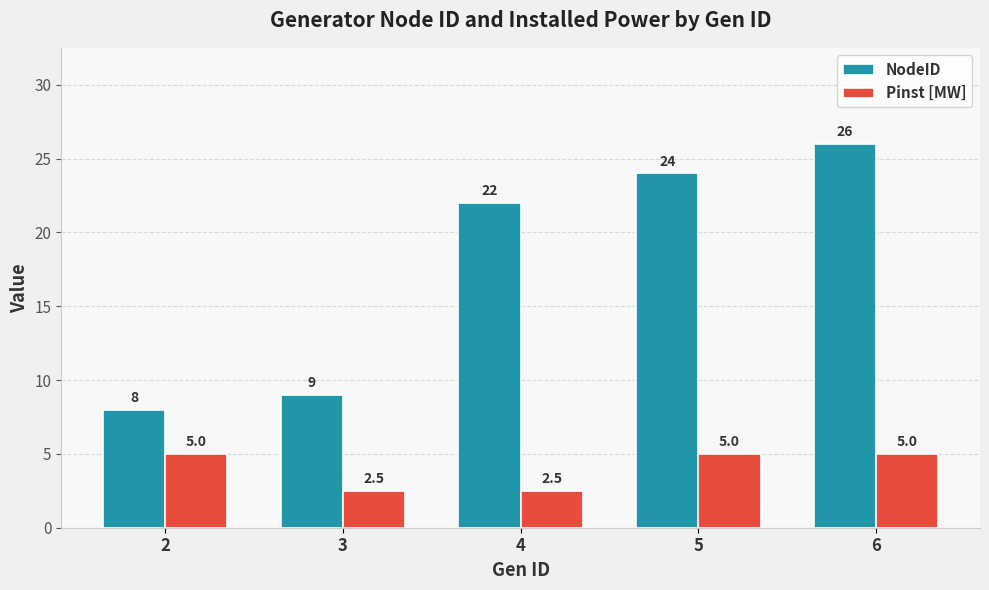

What is the approximate value of Pinst [MW] at 4?

2.5